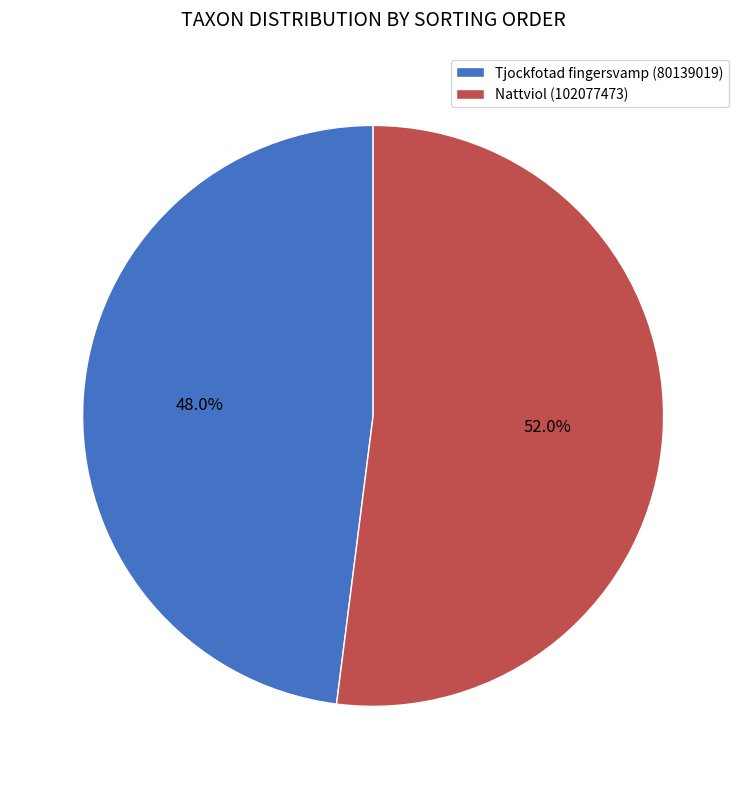

The Nattviol (102077473) slice represents 52% of the pie. True or false?

True